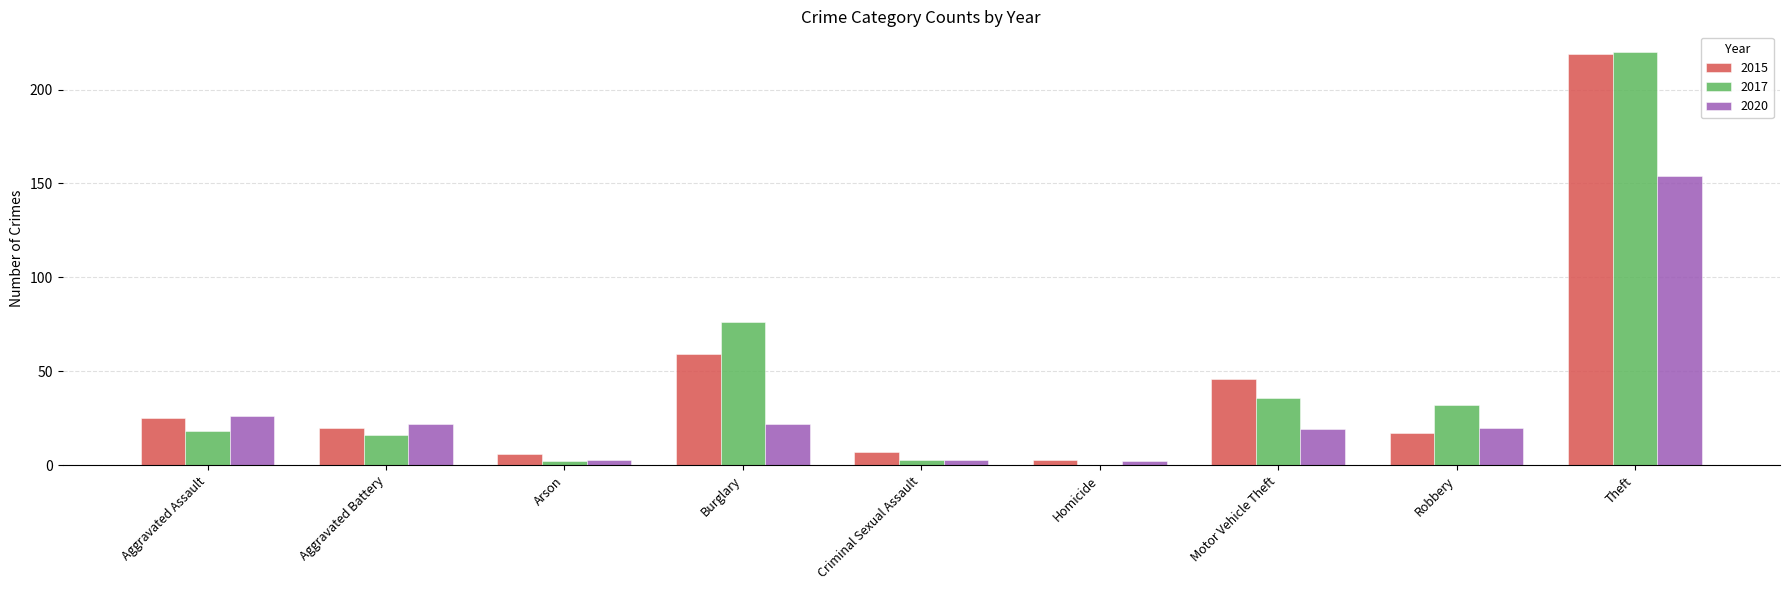

What is the sum of the 2017 values at Motor Vehicle Theft and Robbery?

68